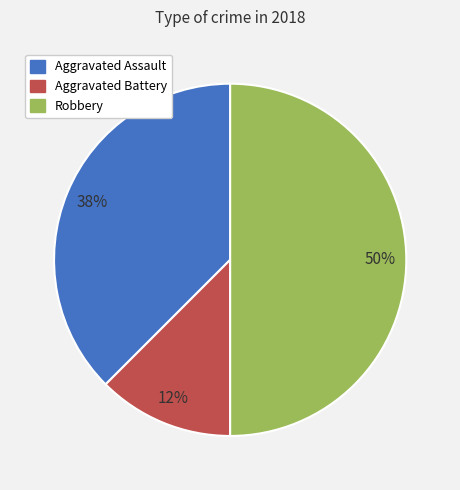

The Aggravated Battery slice represents 12% of the pie. True or false?

True